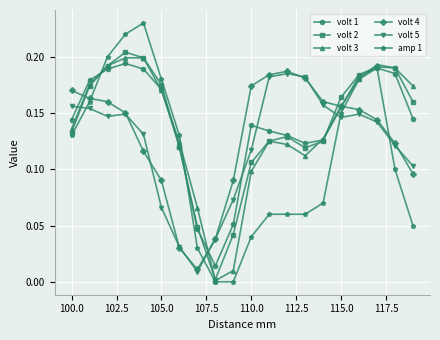

True or false: volt 4 and amp 1 cross at least once.

True